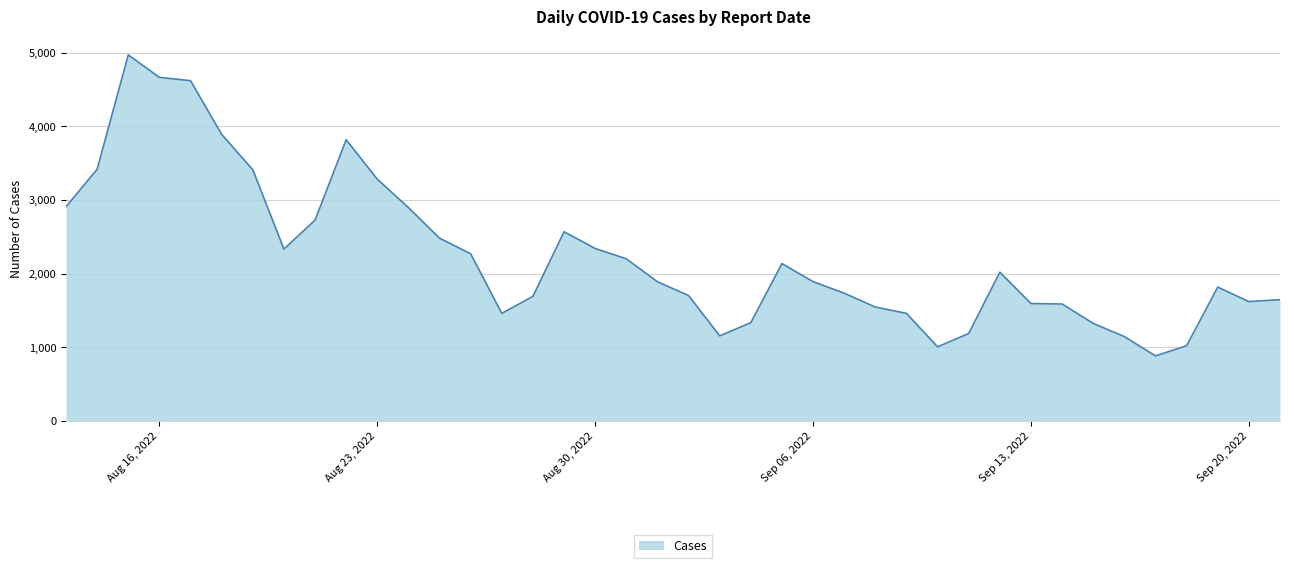

What is the smallest value displayed?

885